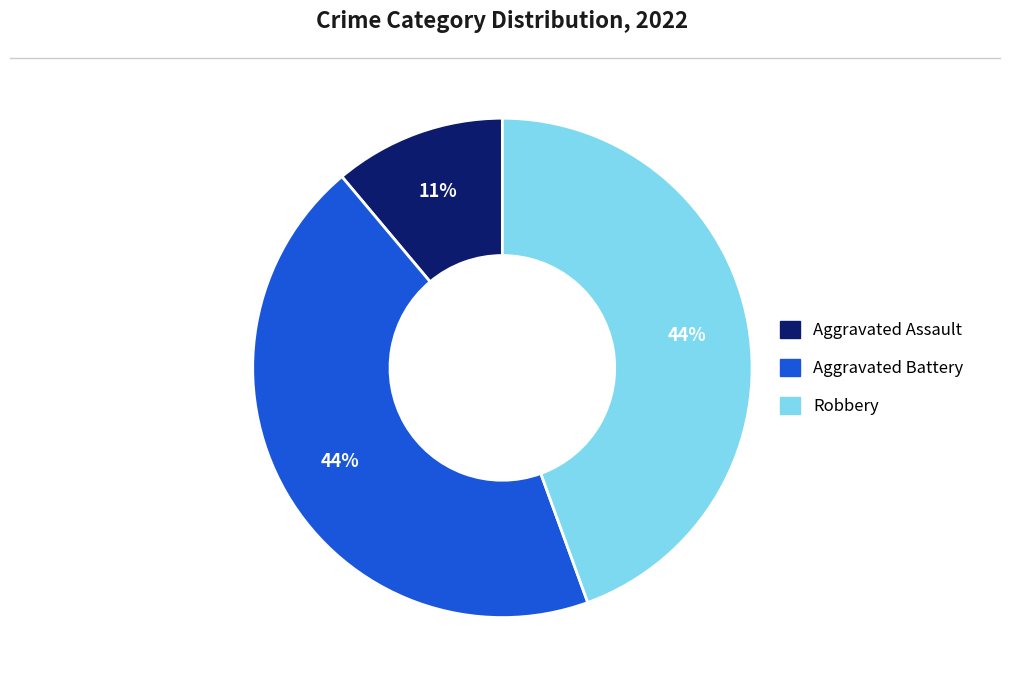

Is there a majority slice in this chart?

No